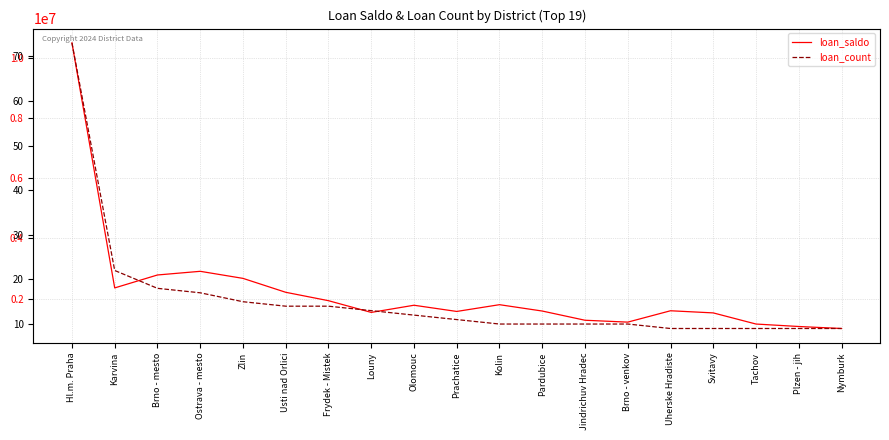

How many data points in loan_count are above 11?

9